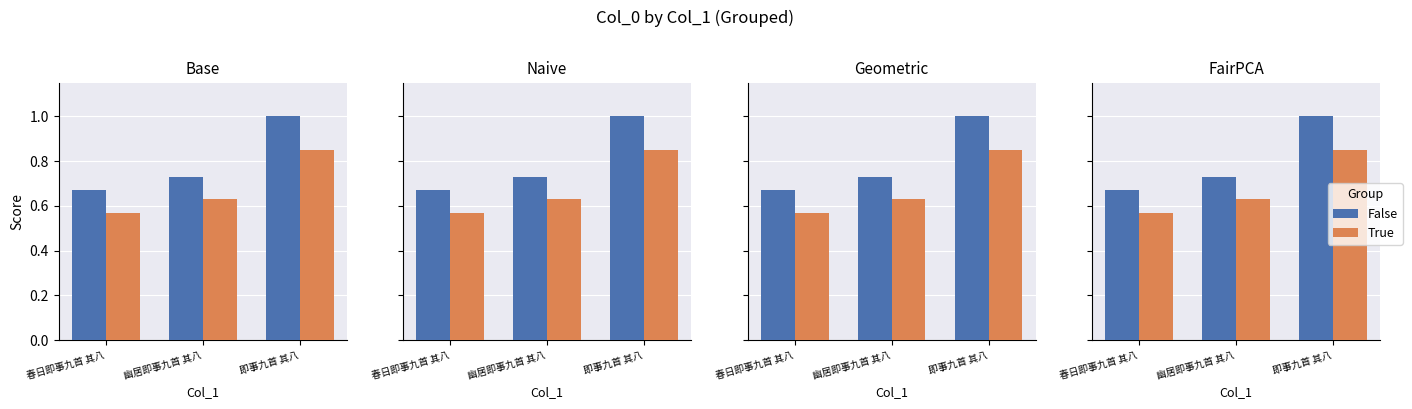

Rank the categories by True value from highest to lowest.

即事九首 其八, 幽居即事九首 其八, 春日即事九首 其八